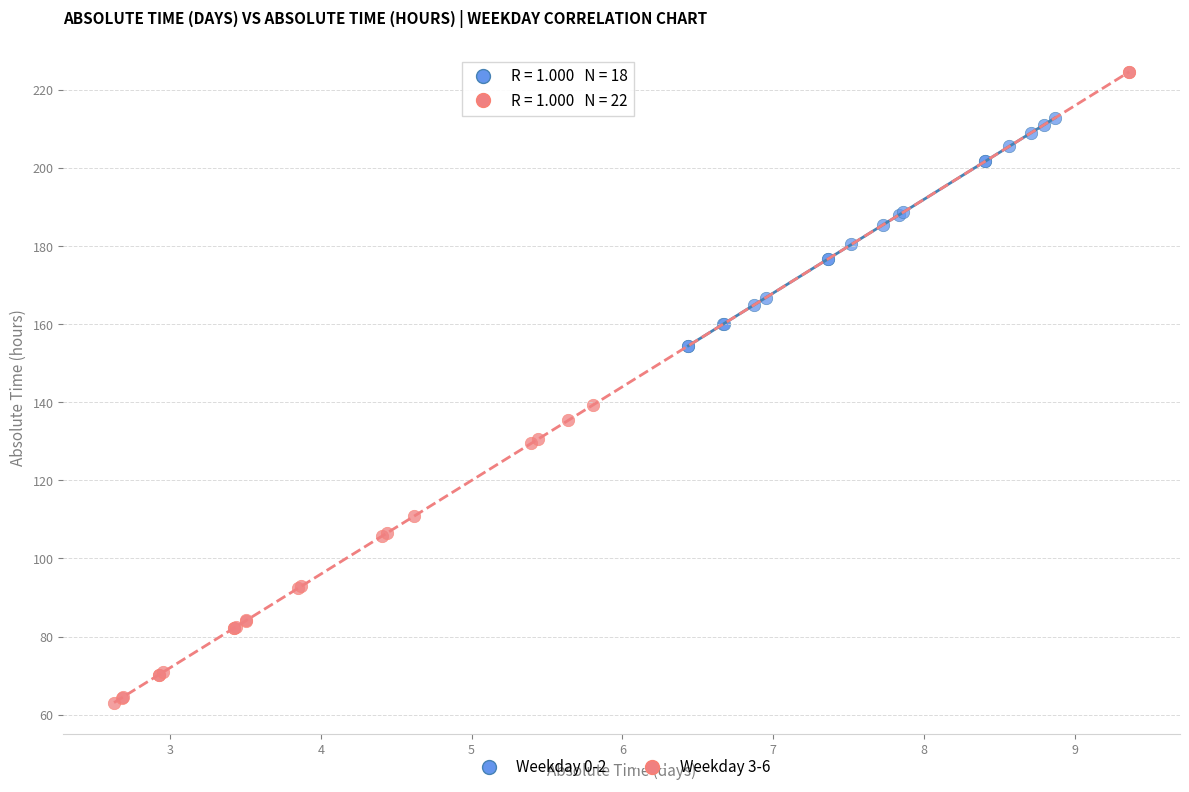

Which series contains the highest Y value?

Weekday 3-6